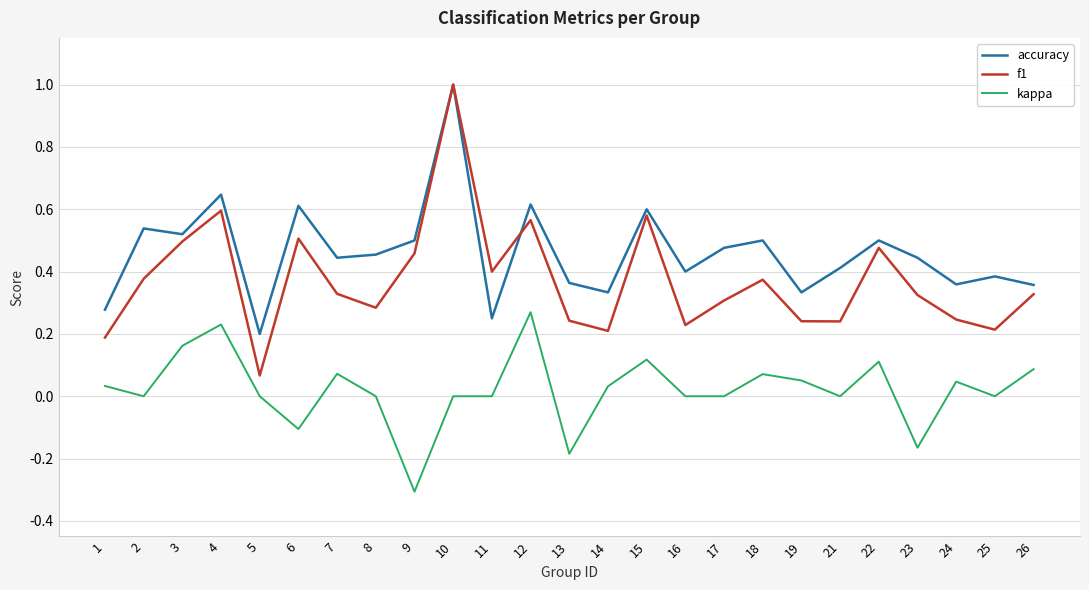

Rank the series at 14 from highest to lowest value.

accuracy, f1, kappa